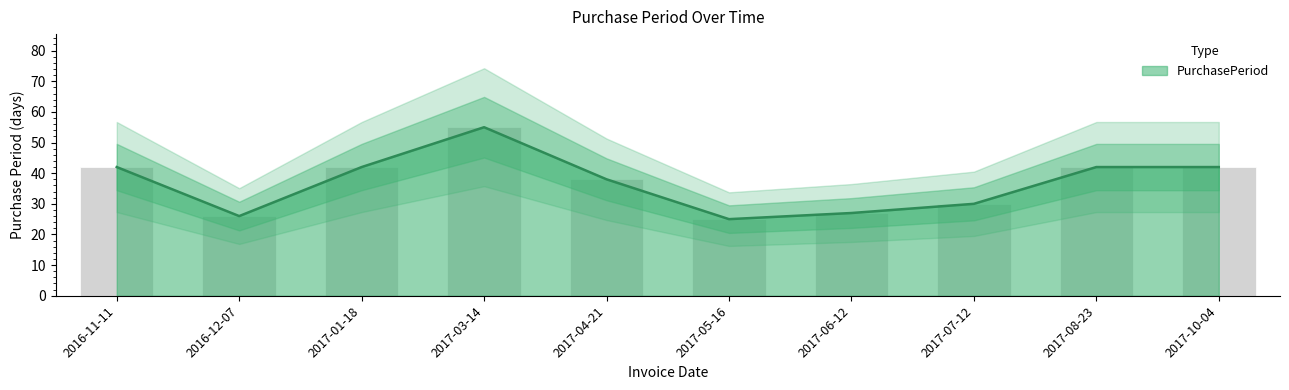

What is the ratio of the value at 2017-04-21 to the value at 2016-11-11?

0.9